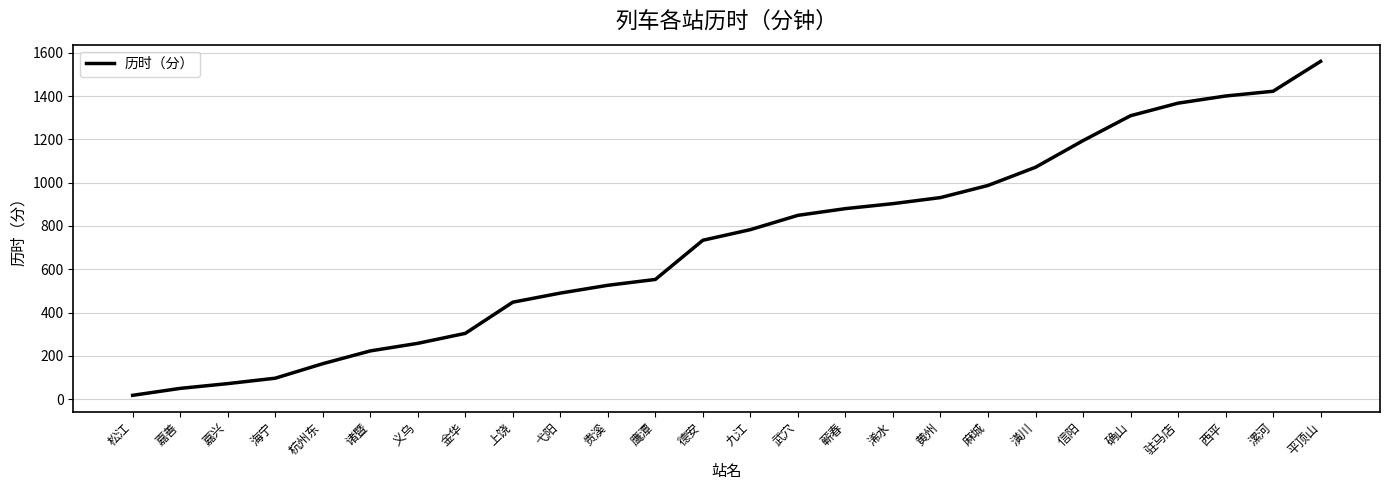

What is the average value?

715